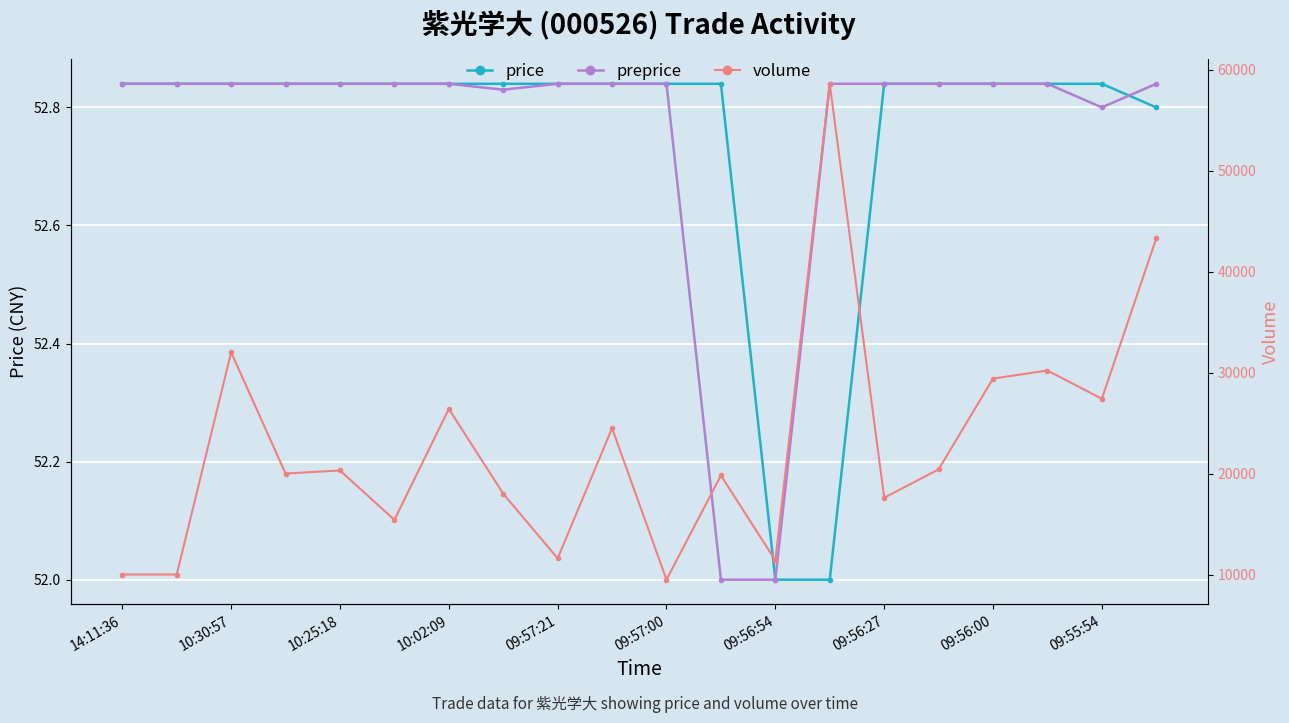

How many intersections are there between preprice and price?

1